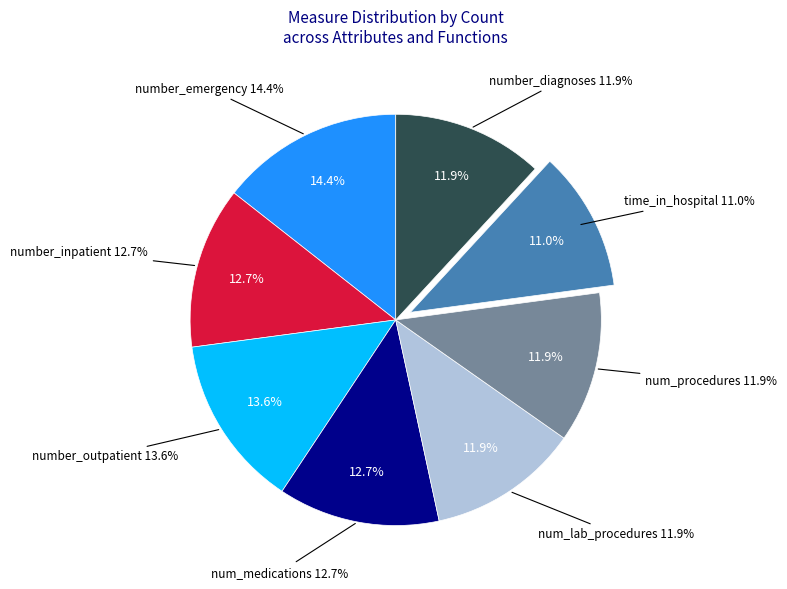

Which slice is the smallest?

time_in_hospital